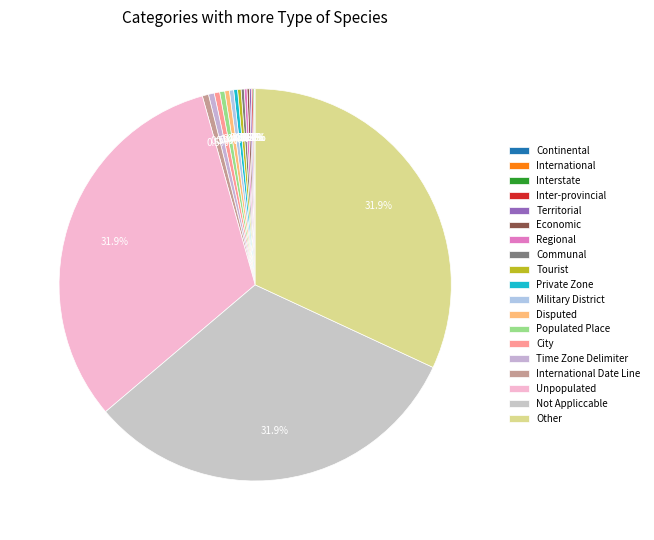

Do Not Appliccable and Continental together represent more than half of the pie?

No